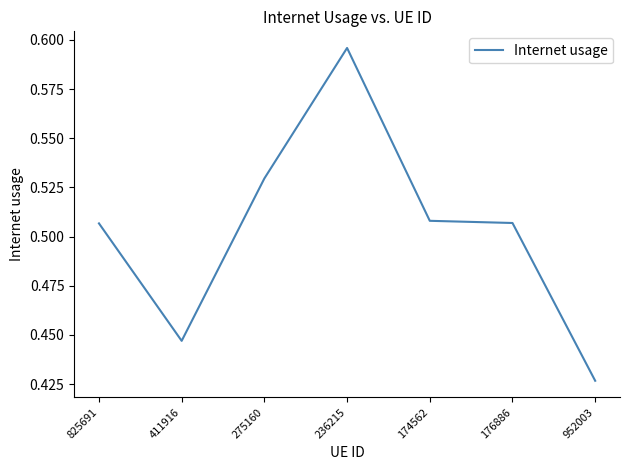

Where is the first local minimum?

411916